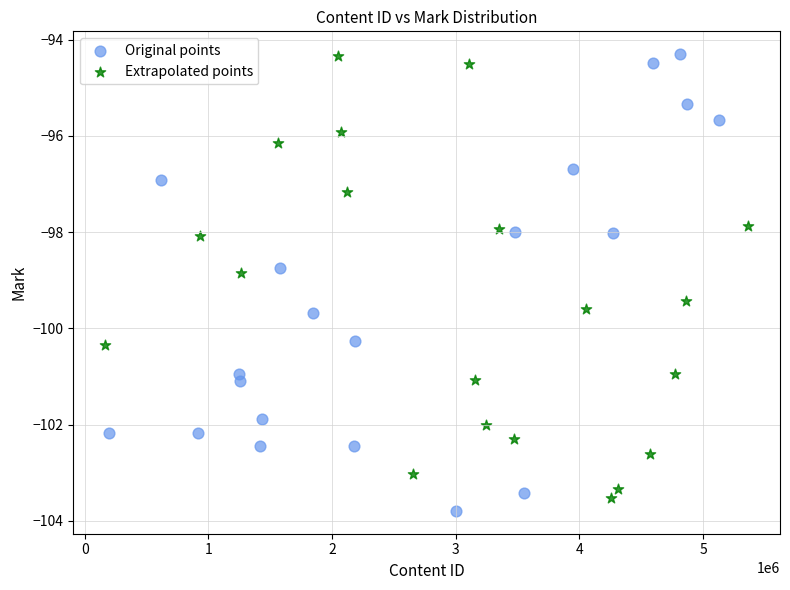

What are all the series names shown in the legend?

Original points, Extrapolated points